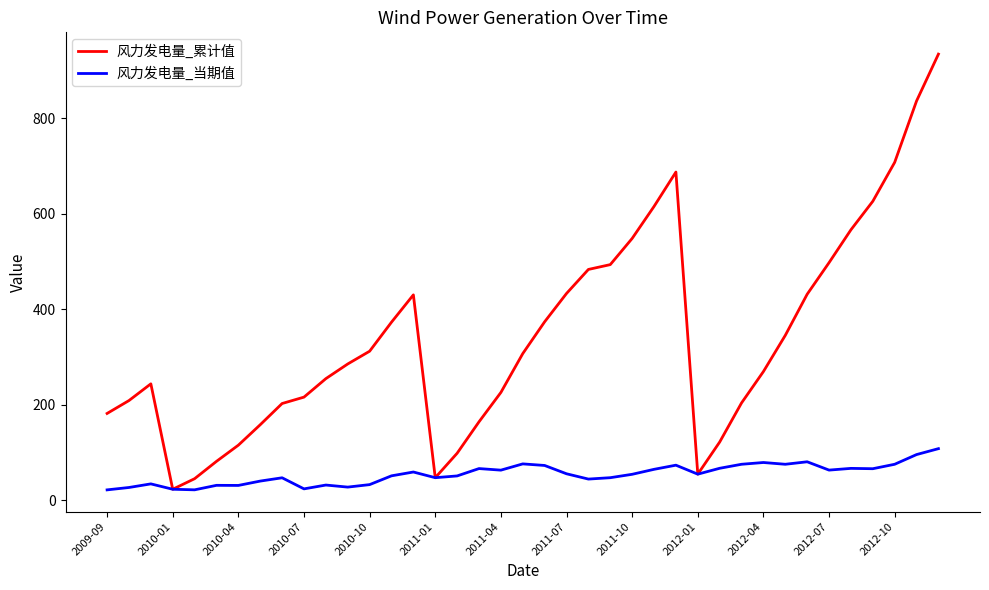

List the series in order of their peak value, lowest first.

风力发电量_当期值, 风力发电量_累计值